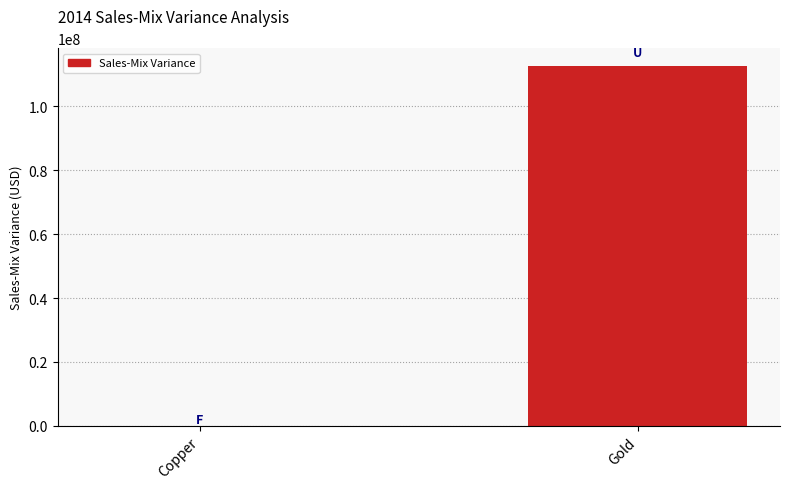

Is it true that the value at Copper is 17189.5?

True